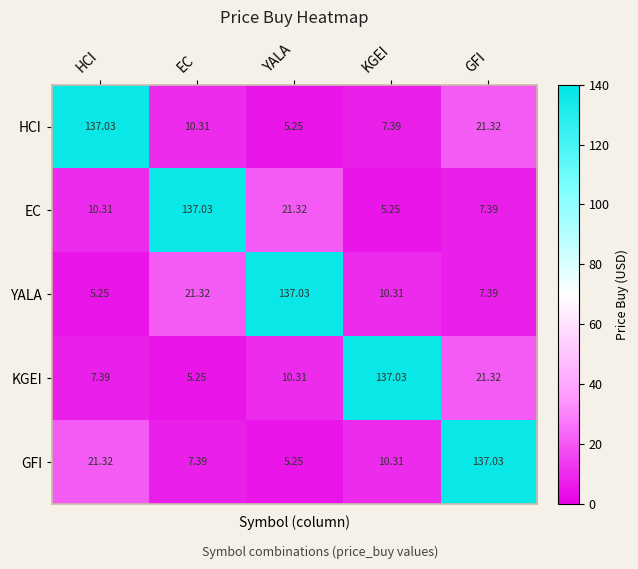

At which category is the sum across all series the highest?

GFI